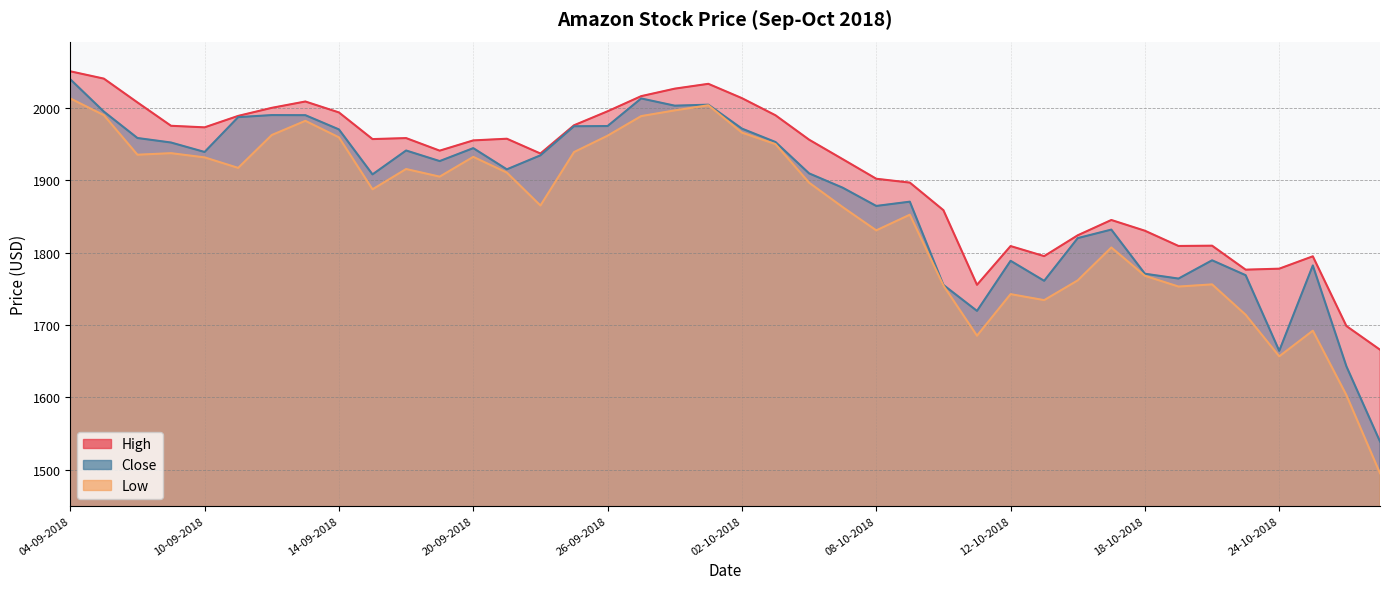

Which series has the largest total across all categories?

High